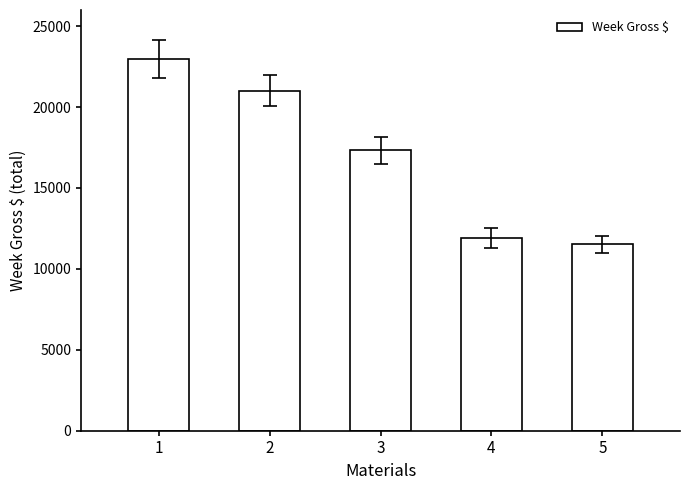

What is the change in value from 1 to 5?

-11449.2